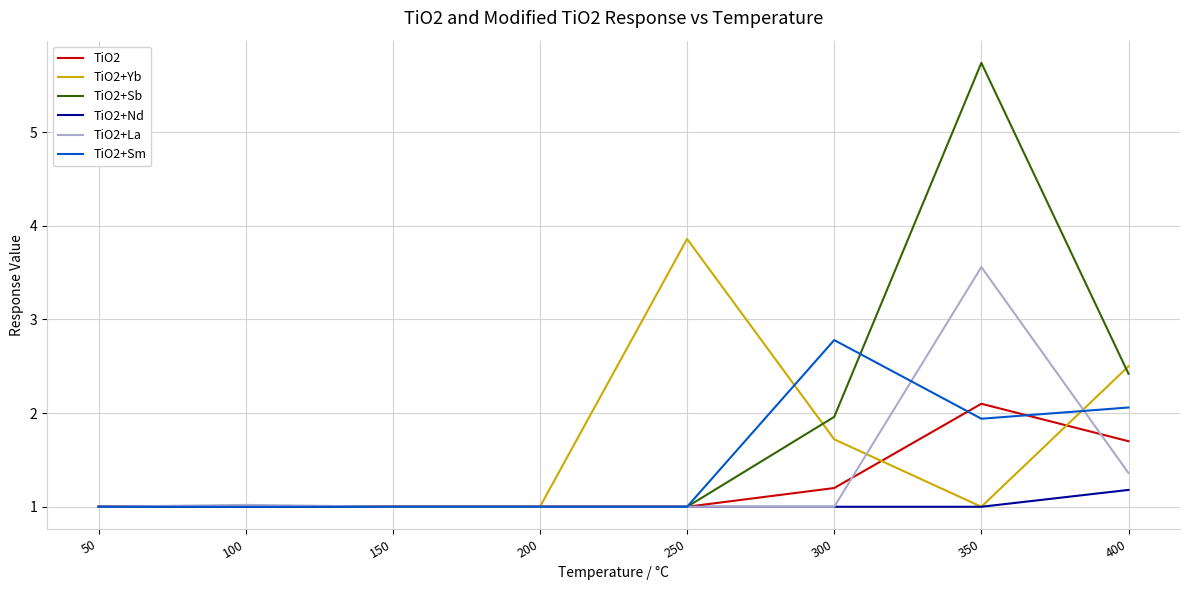

At which category does the chart reach its peak across all series?

350